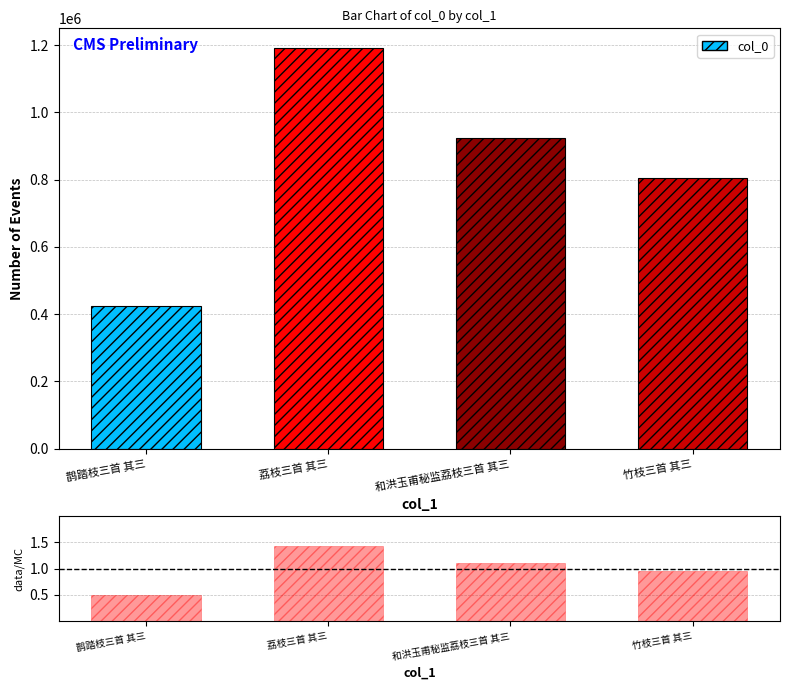

True or false: col_0 has a value of 262908.8 at 鹊踏枝三首 其三.

False